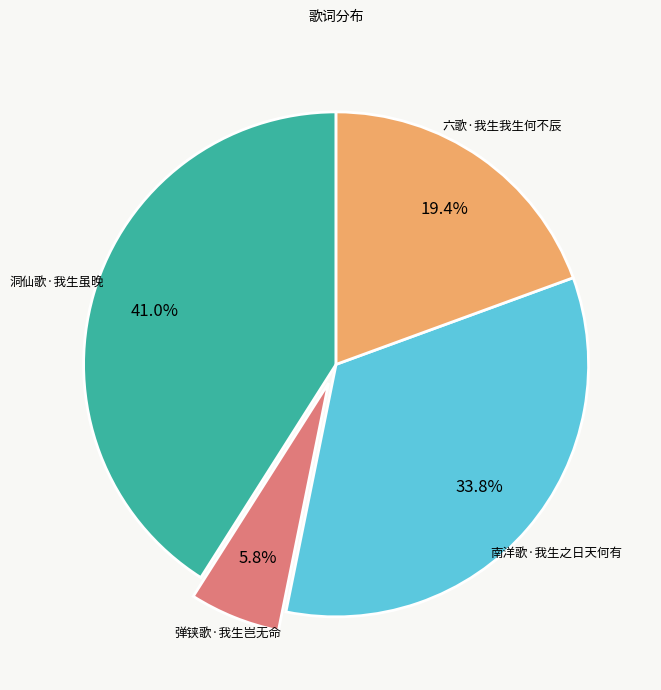

What is the smallest slice in the pie chart?

弹铗歌·我生岂无命